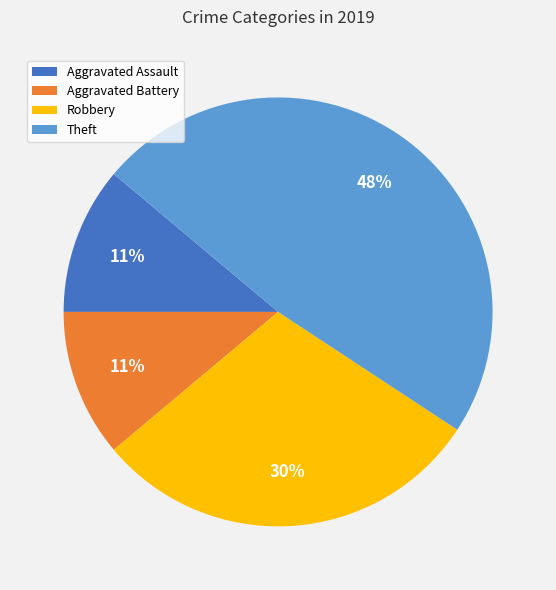

Approximately how many times larger is the value at Robbery compared to Theft?

0.6